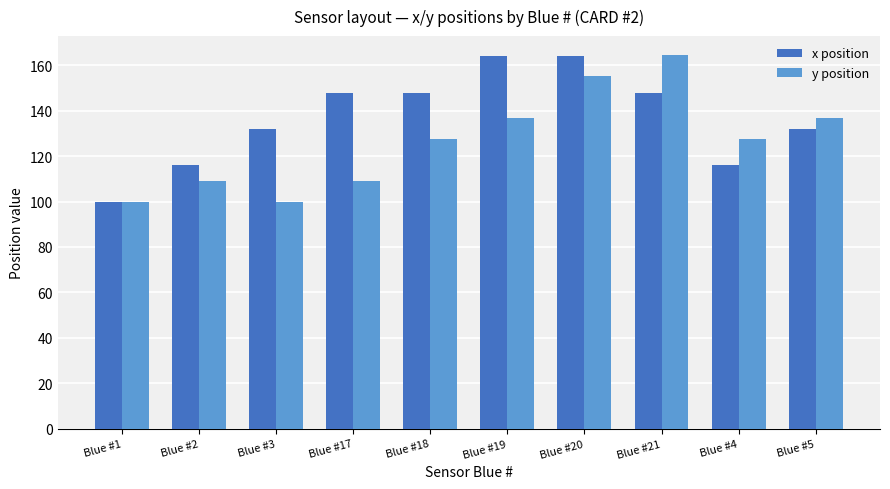

Between Blue #19 and Blue #5, which series saw the biggest shift?

x position